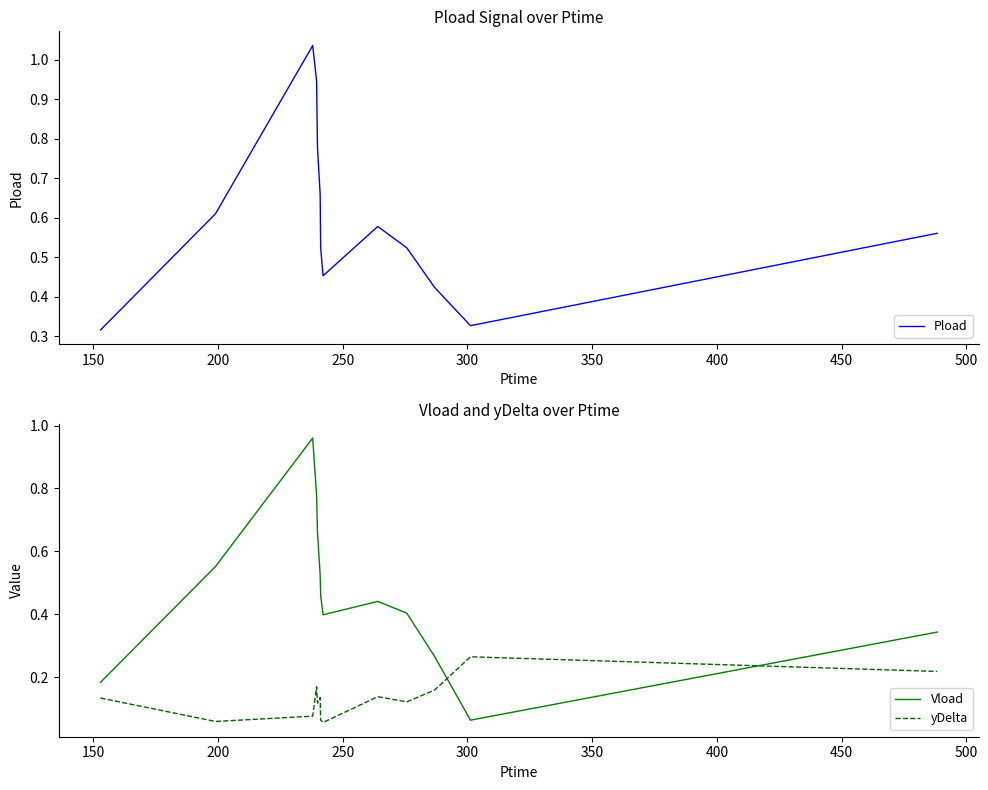

Rank the series by their average value, from highest to lowest.

Pload, Vload, yDelta